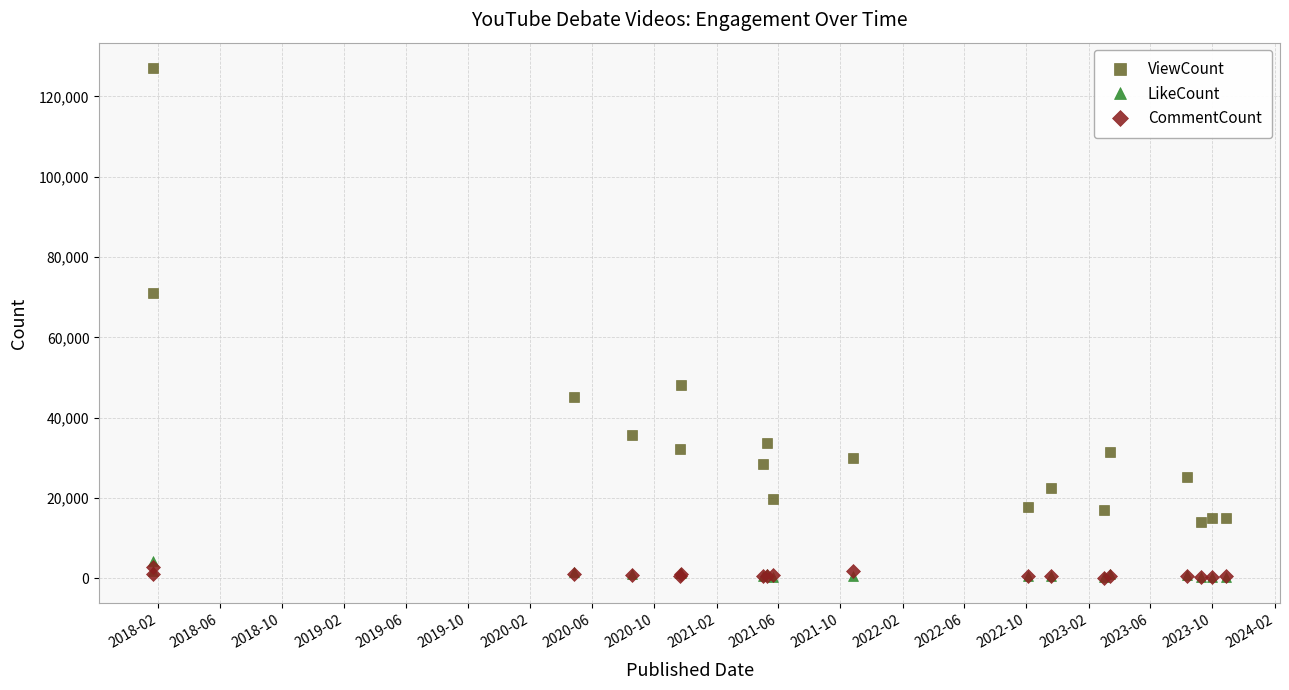

What is the greatest value displayed?

127035